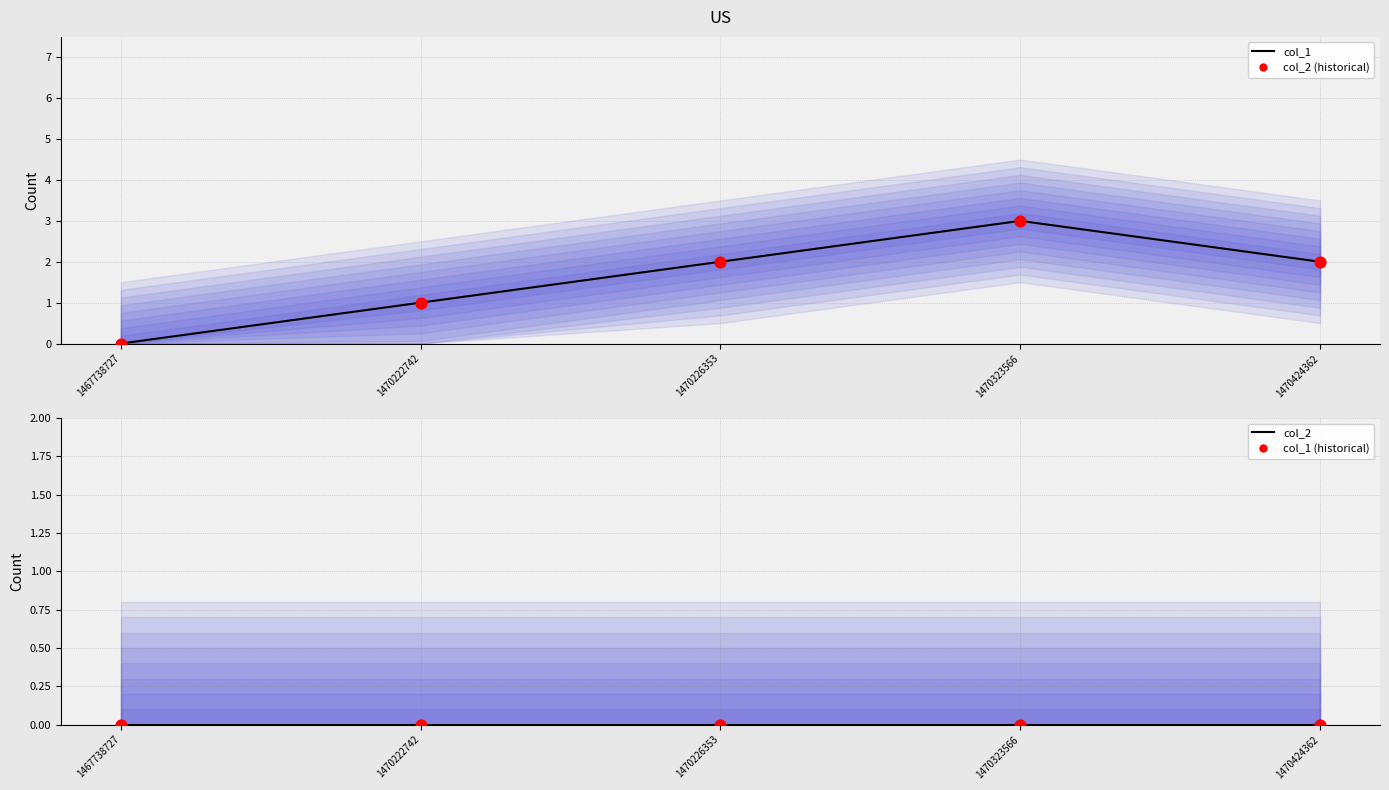

Which series reaches the minimum Y coordinate?

col_1